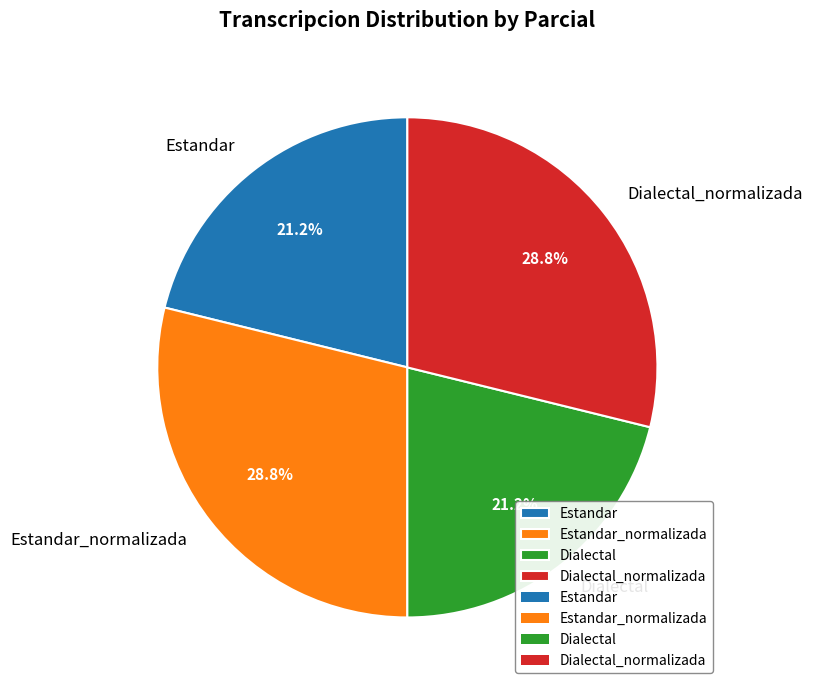

True or false: Dialectal accounts for 7% of the total.

False